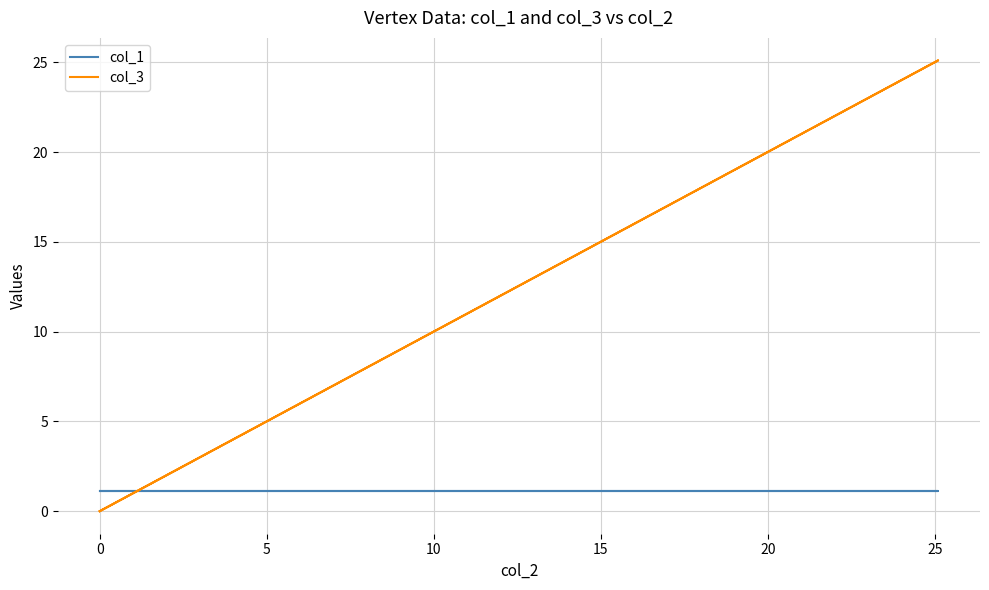

True or false: col_1 has more than 1 points higher than both neighbors.

False